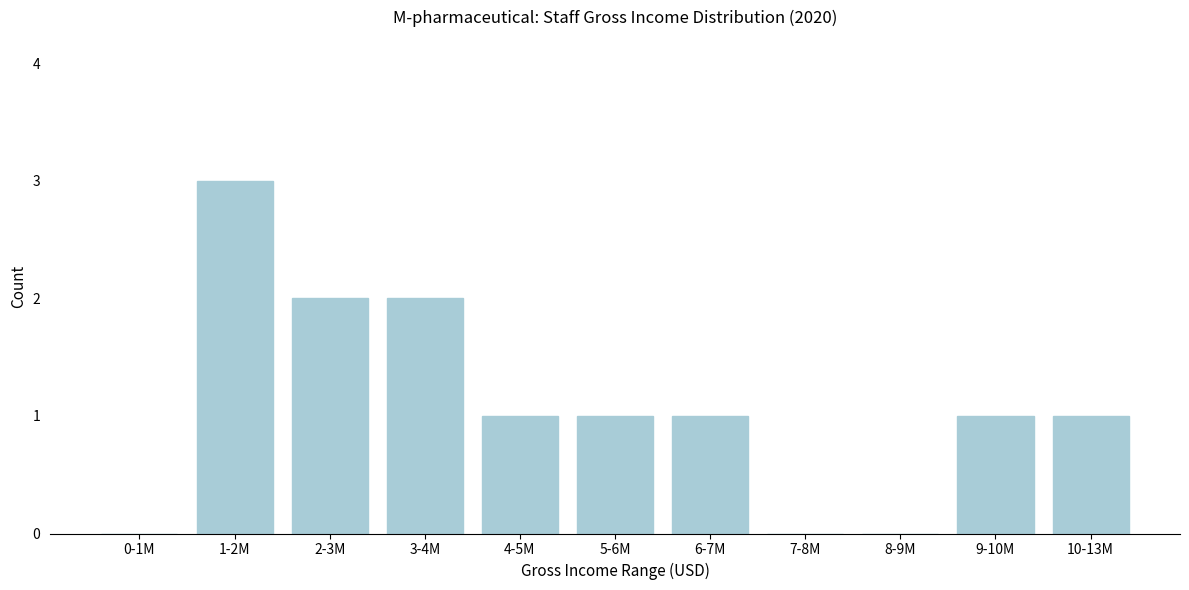

Reading left to right, transcribe all the data shown in this chart.

0-1M=0	1-2M=3	2-3M=2	3-4M=2	4-5M=1	5-6M=1	6-7M=1	7-8M=0	8-9M=0	9-10M=1	10-13M=1